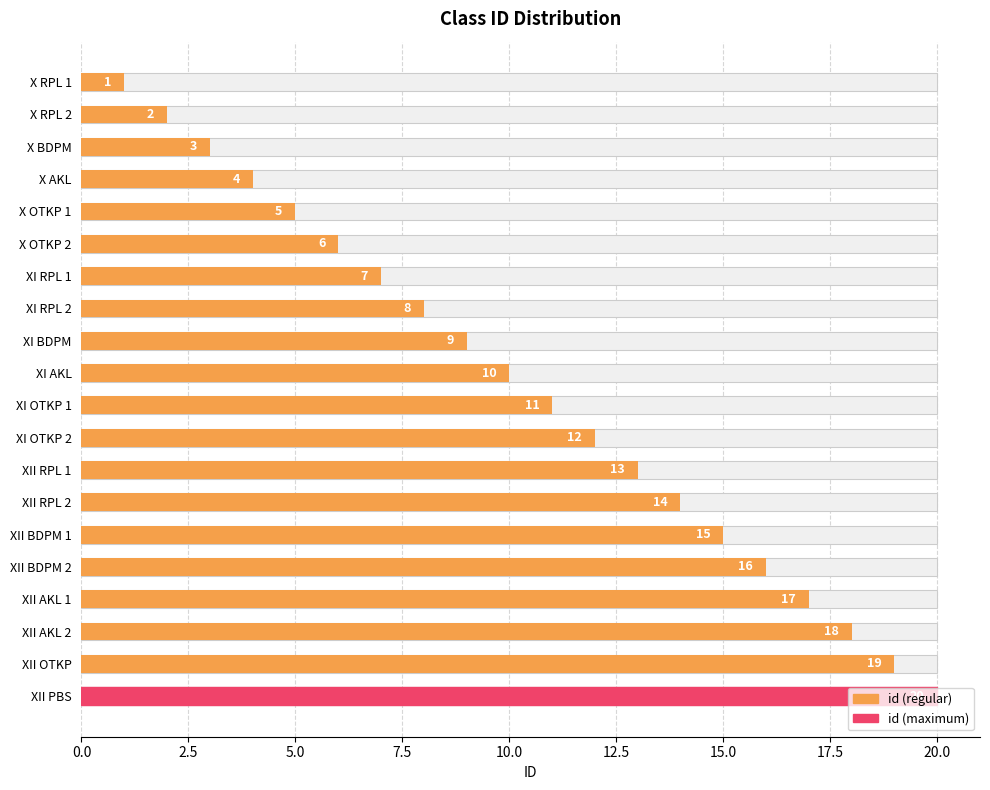

What is the smallest value displayed?

1